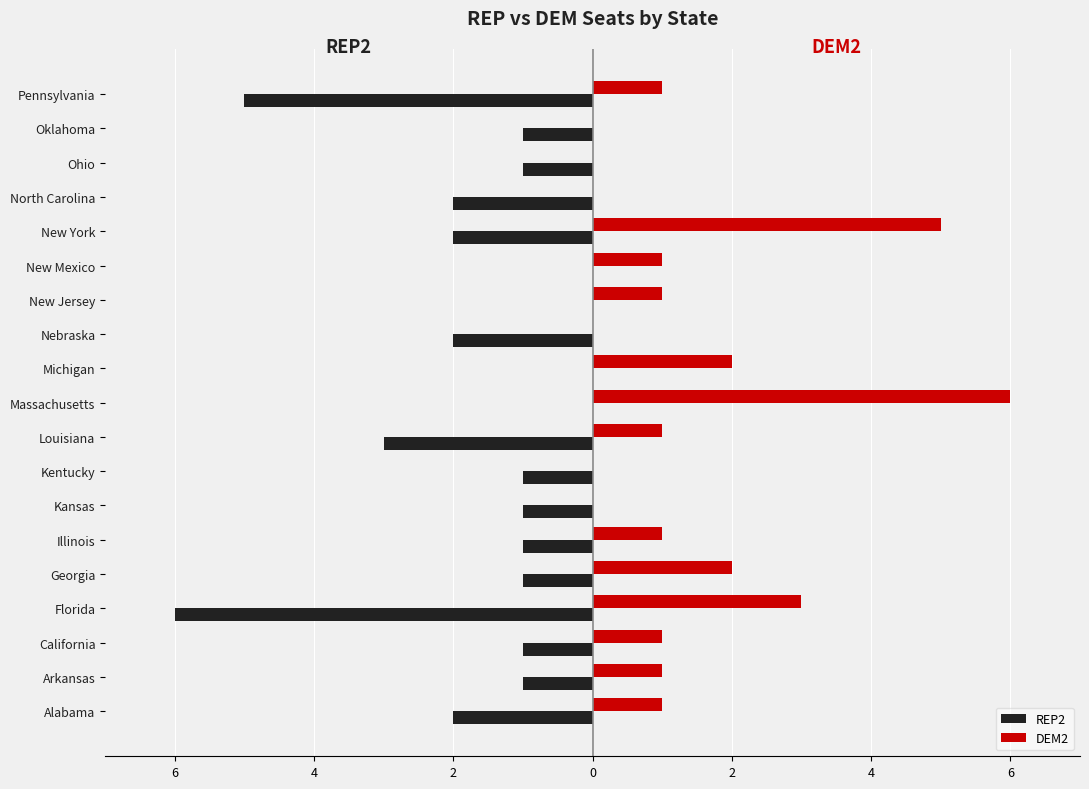

List the series in order of their peak value, highest first.

DEM2, REP2